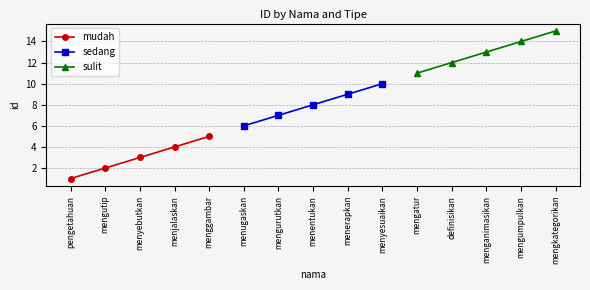

Which series has the largest total across all categories?

sulit